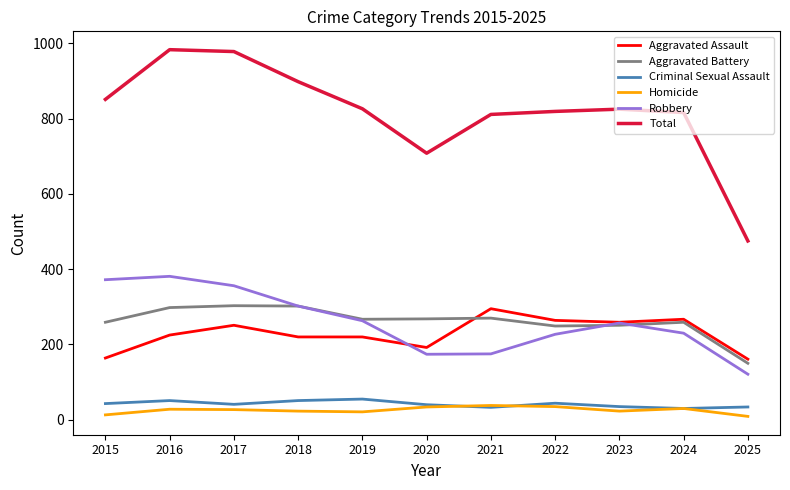

In Criminal Sexual Assault, how many points are higher than both neighbors (excluding endpoints)?

3